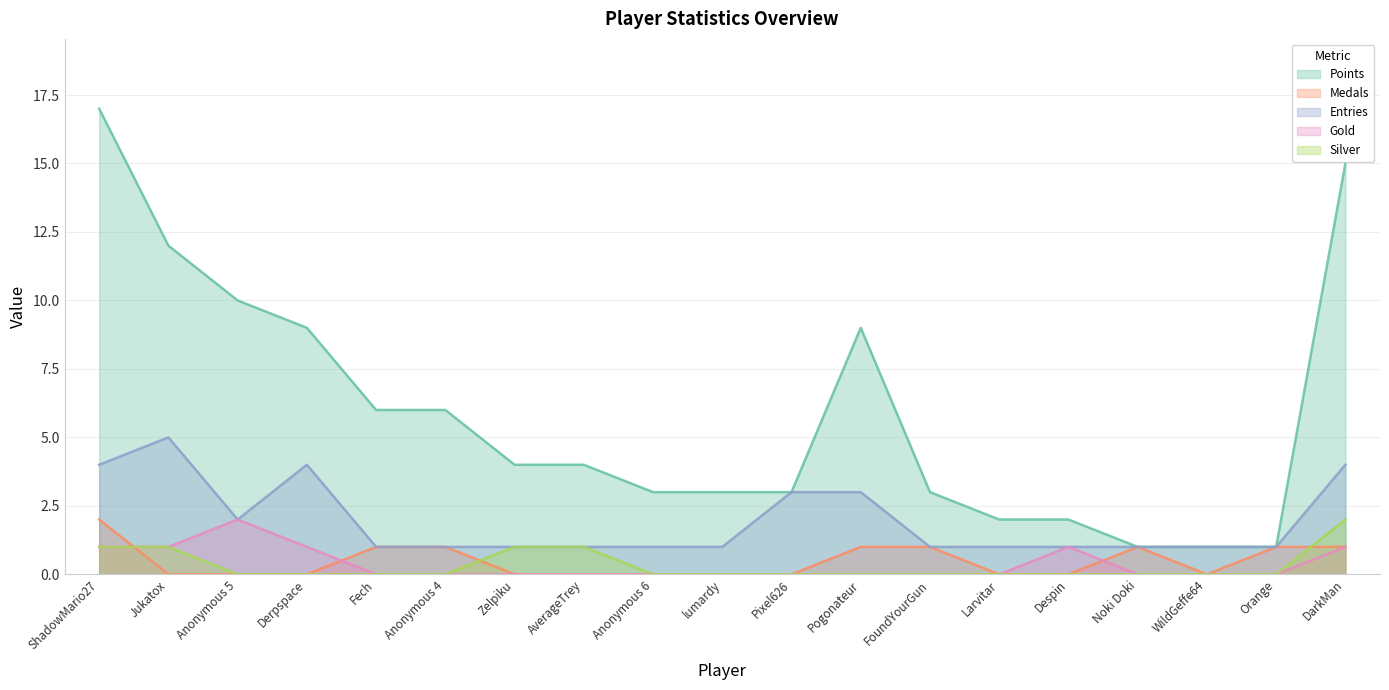

What is the total value across all series at ShadowMario27?

25